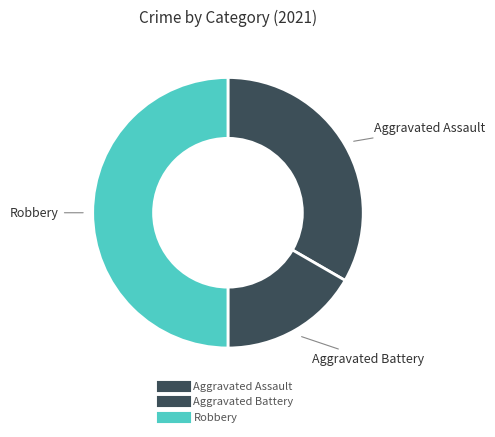

To the nearest percent, what is the difference between the Aggravated Assault and Robbery slice percentages?

17%